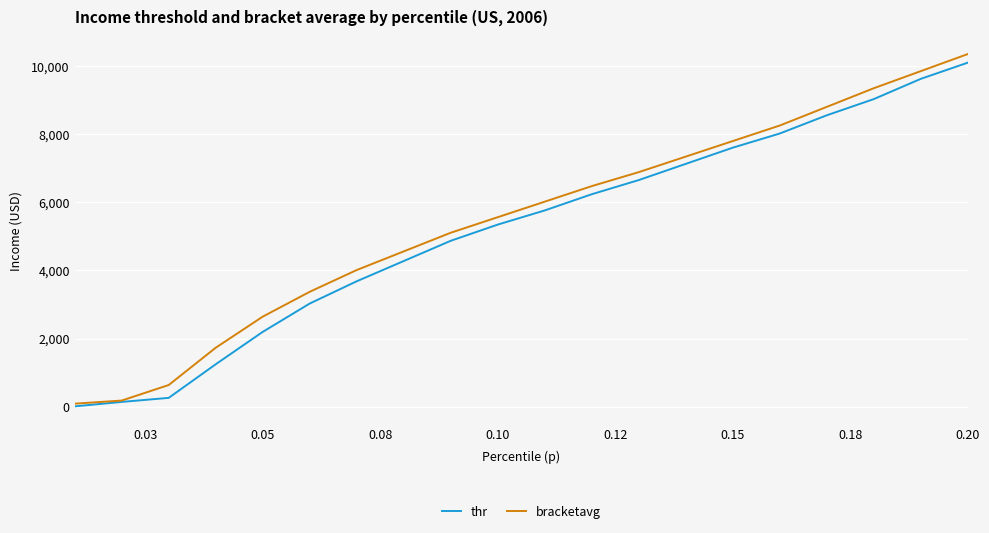

At how many categories does at least one series exceed 9237?

3